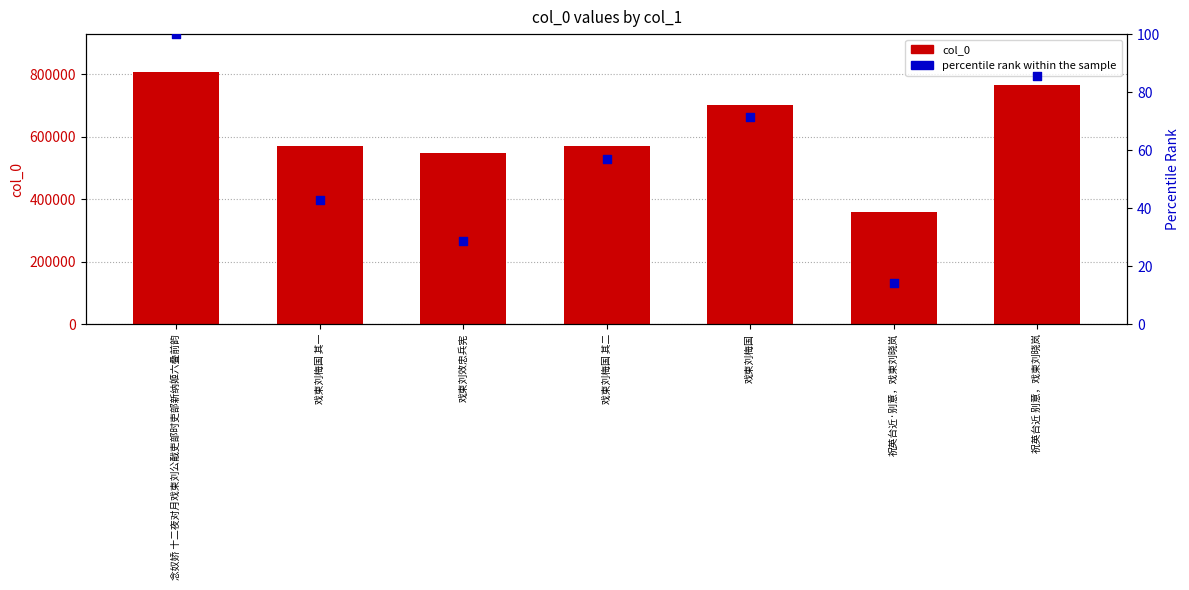

Which series has the largest Y range (max minus min)?

col_0